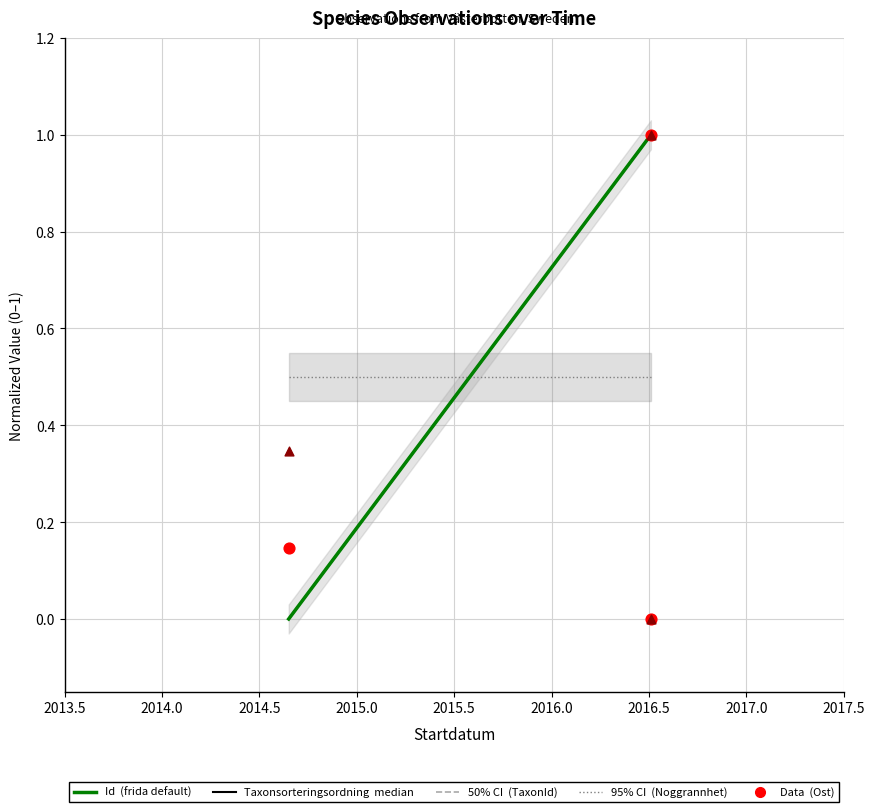

At how many categories does at least one series exceed 0?

3